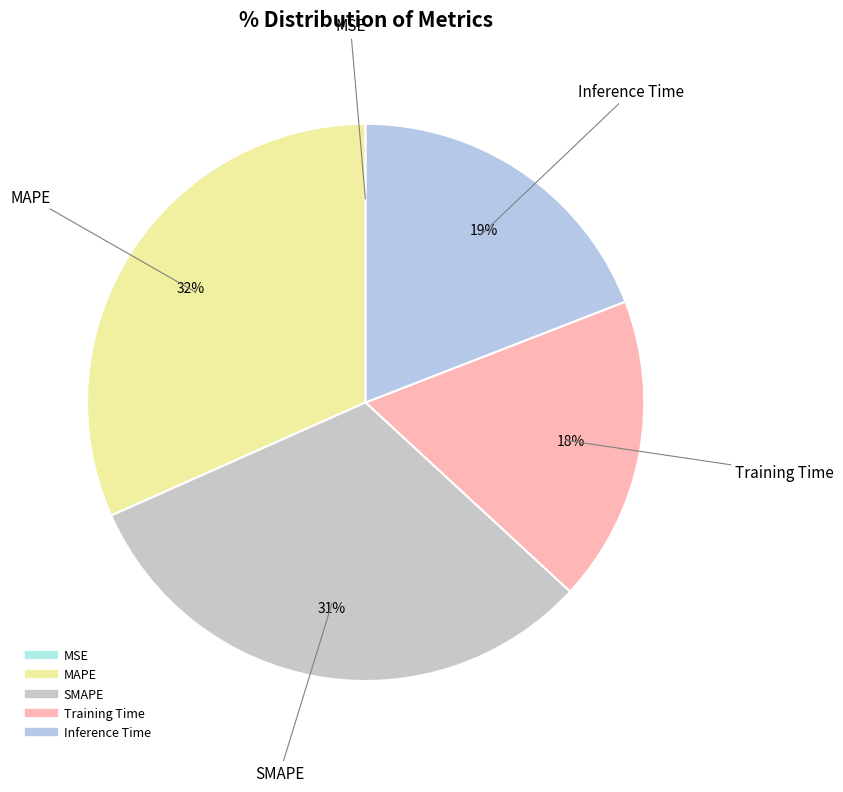

To the nearest percent, what percentage of the pie is Inference Time?

19%